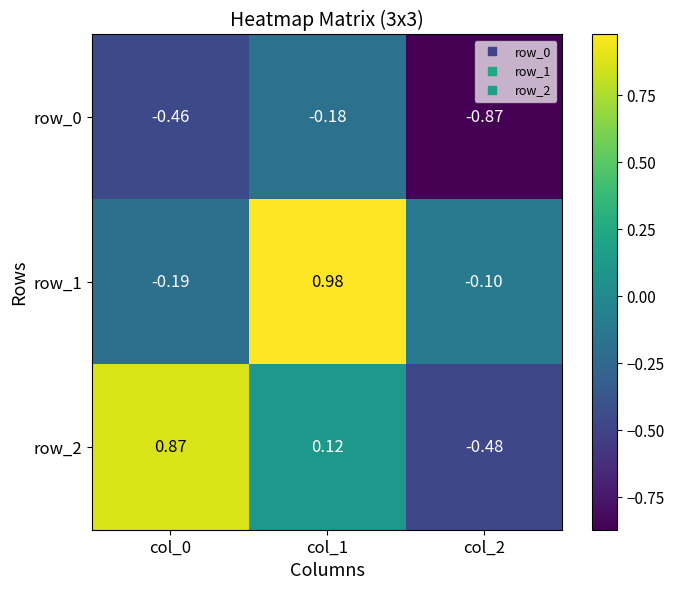

Is the value of row_0 at col_1 greater than the value of row_1 at col_1?

No